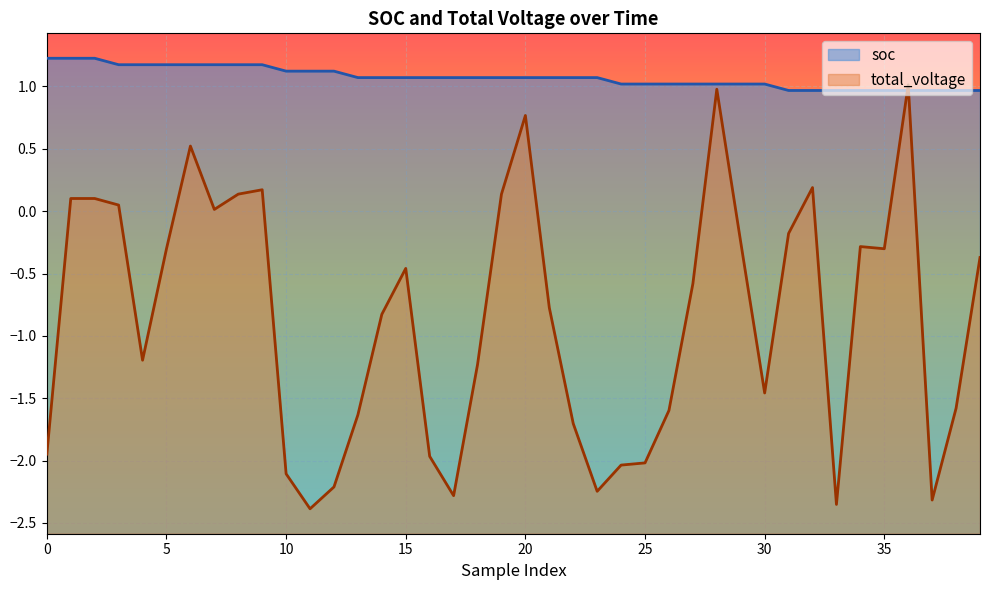

Reading left to right, what are all the values shown in this chart?

soc: 1.2	1.2	1.2	1.2	1.2	1.2	1.2	1.2	1.2	1.2	1.1	1.1	1.1	1.1	1.1	1.1	1.1	1.1	1.1	1.1	1.1	1.1	1.1	1.1	1.0	1.0	1.0	1.0	1.0	1.0	1.0	1.0	1.0	1.0	1.0	1.0	1.0	1.0	1.0	1.0
total_voltage: -1.9	0.1	0.1	0.0	-1.2	-0.3	0.5	0.0	0.1	0.2	-2.1	-2.4	-2.2	-1.6	-0.8	-0.5	-2.0	-2.3	-1.2	0.1	0.8	-0.8	-1.7	-2.2	-2.0	-2.0	-1.6	-0.6	1.0	-0.2	-1.5	-0.2	0.2	-2.4	-0.3	-0.3	1.0	-2.3	-1.6	-0.4